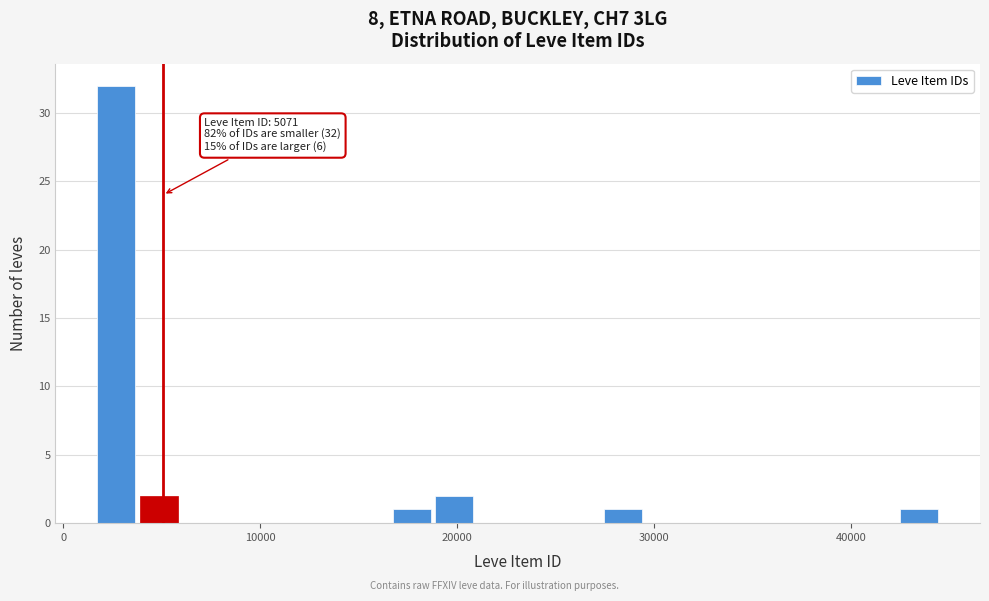

Around what value on the x-axis is the tallest bar? Give the approximate position of its centre, as read against the axis.

3000